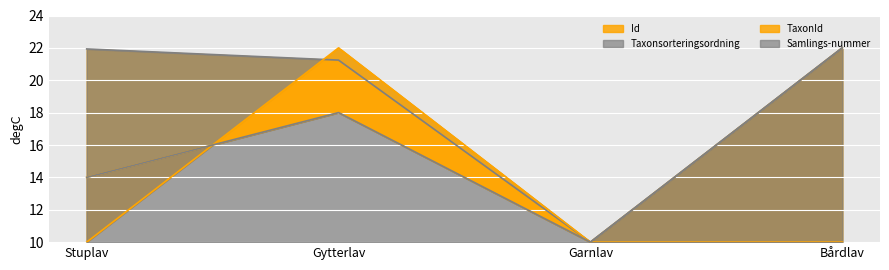

Which series has the widest spread of values?

TaxonId